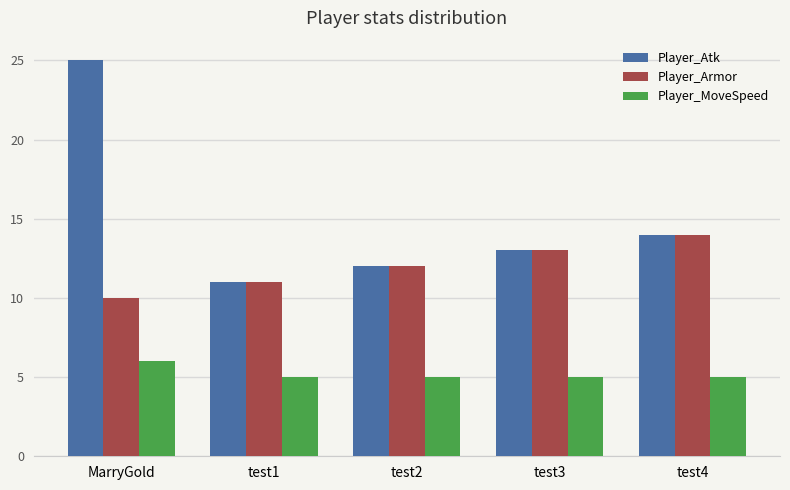

Reading left to right, transcribe all the data shown in this chart.

Player_Atk: MarryGold=25	test1=11	test2=12	test3=13	test4=14
Player_Armor: MarryGold=10	test1=11	test2=12	test3=13	test4=14
Player_MoveSpeed: MarryGold=6	test1=5	test2=5	test3=5	test4=5